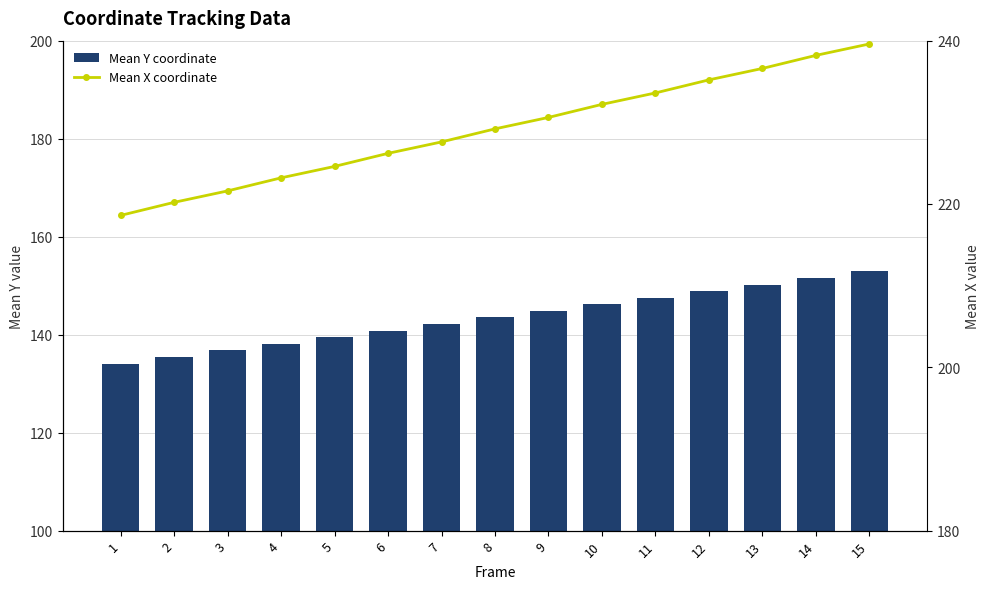

What is the sum of the Mean Y coordinate values at 15 and 13?

303.1